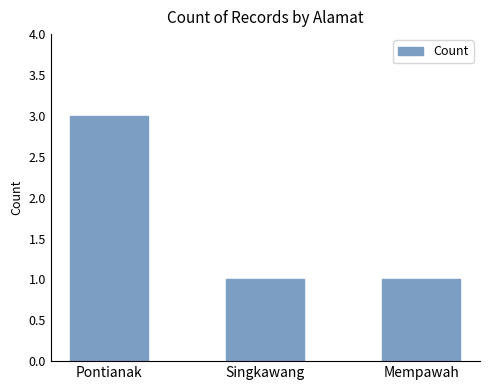

Are the bars grouped side by side (vs. stacked)?

No